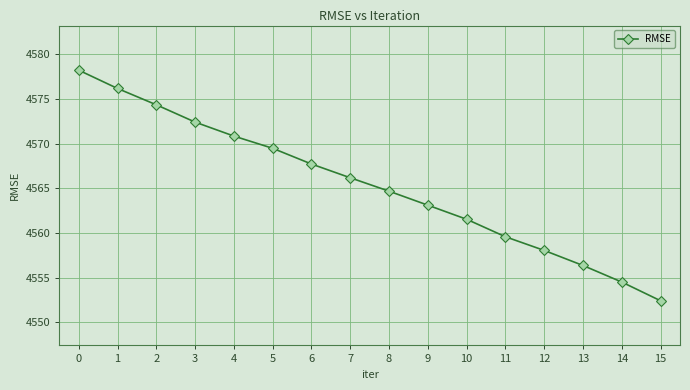

How many lines are shown in the chart?

1